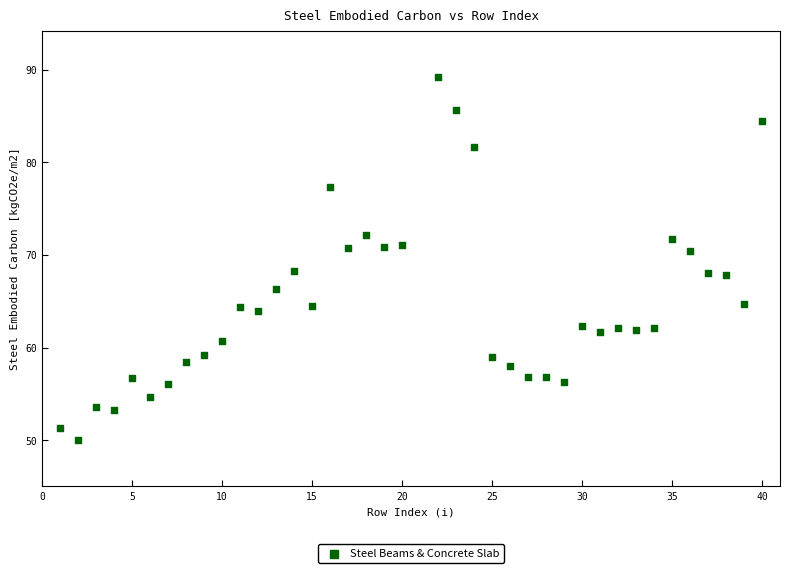

What is the range of Y values (max minus min)?

39.2